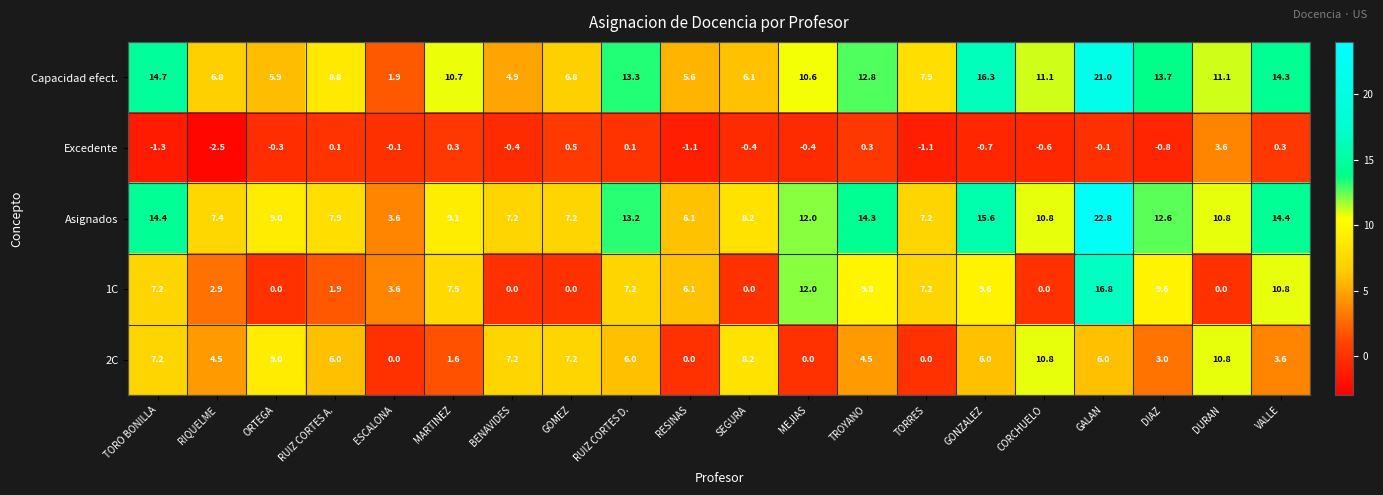

True or false: Asignados has a value of 9.4 at GOMEZ.

False